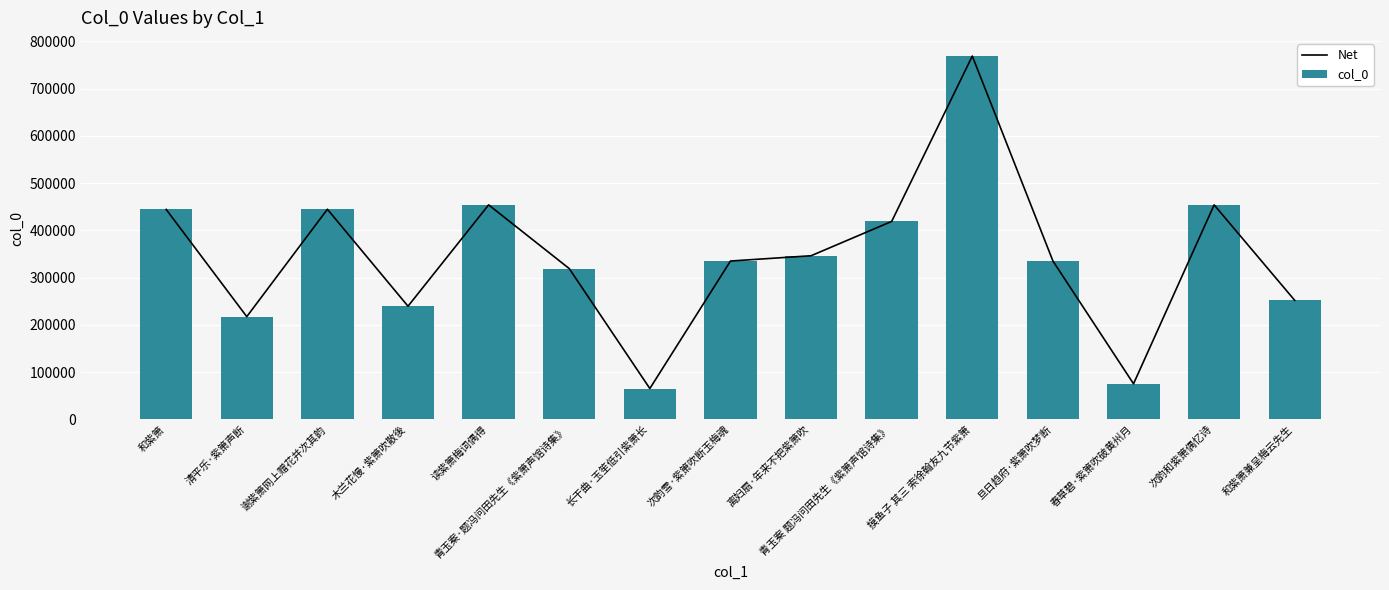

What is the average value of the col_0 series?

344680